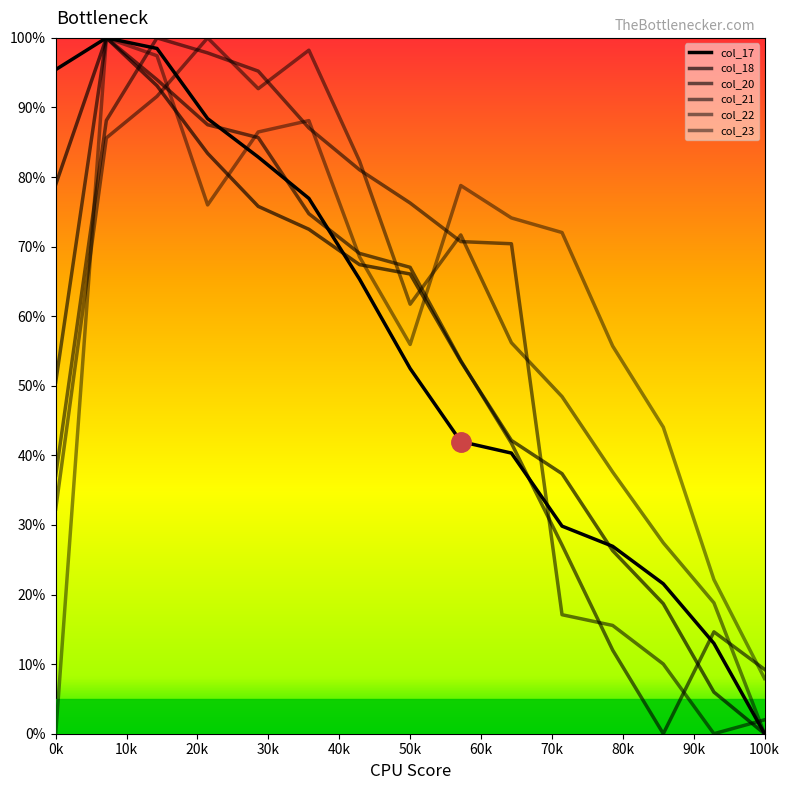

Reading left to right, list all the values displayed in this chart.

col_17: 95.4	100.0	98.5	88.4	82.9	76.9	65.3	52.5	42.0	40.3	29.8	26.9	21.5	13.0	0.0
col_18: 78.9	100.0	93.1	83.4	75.8	72.5	67.4	66.1	53.5	42.2	37.4	26.3	18.7	6.0	0.0
col_20: 50.5	100.0	94.0	87.5	85.7	74.7	69.0	67.0	53.6	41.8	27.1	12.0	0.0	14.6	9.2
col_21: 37.1	88.1	100.0	97.8	95.2	87.1	81.0	76.3	70.7	70.4	17.1	15.6	10.0	0.0	2.0
col_22: 32.3	85.6	91.6	100.0	92.7	98.2	82.3	61.7	71.7	56.2	48.5	37.6	27.4	18.8	0.0
col_23: 0.0	100.0	97.4	76.0	86.5	88.1	68.5	55.9	78.8	74.1	72.0	55.7	44.1	22.1	7.9